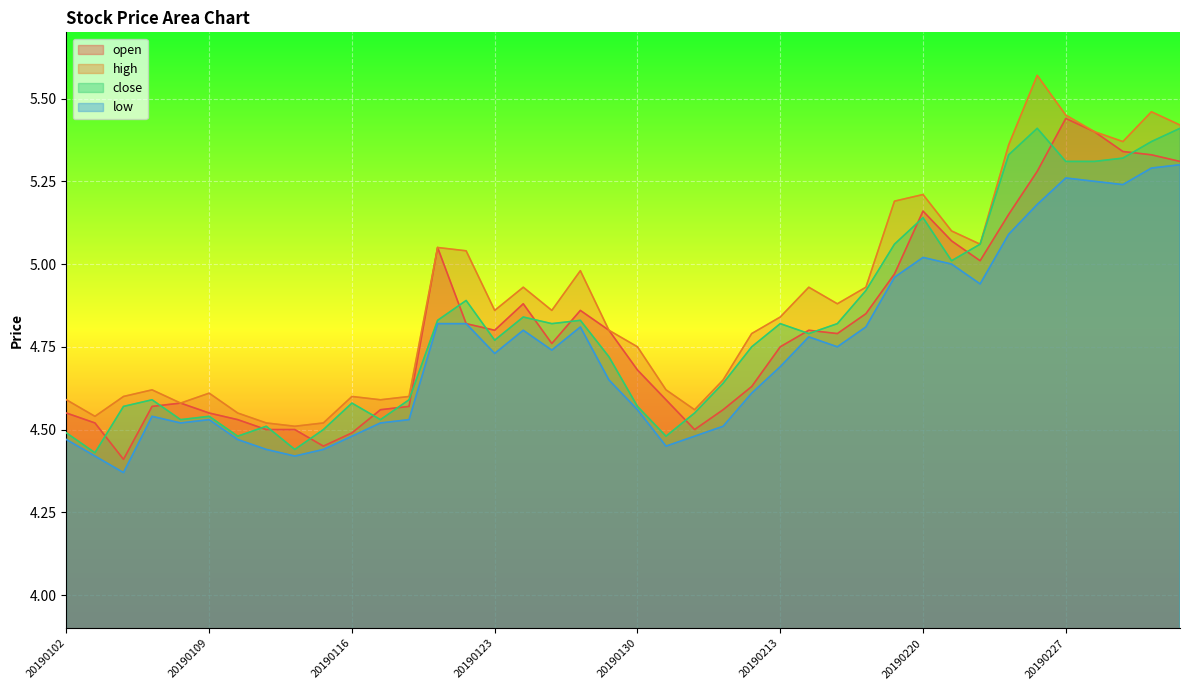

True or false: open and low cross at least once.

False